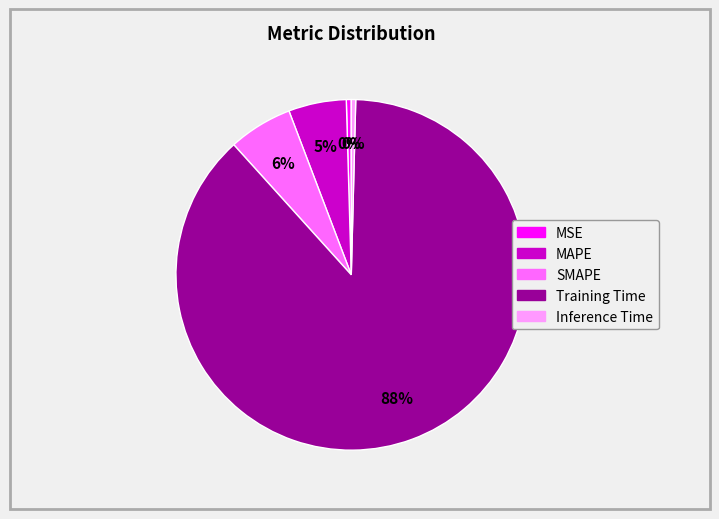

Which category has the biggest portion of the pie?

Training Time